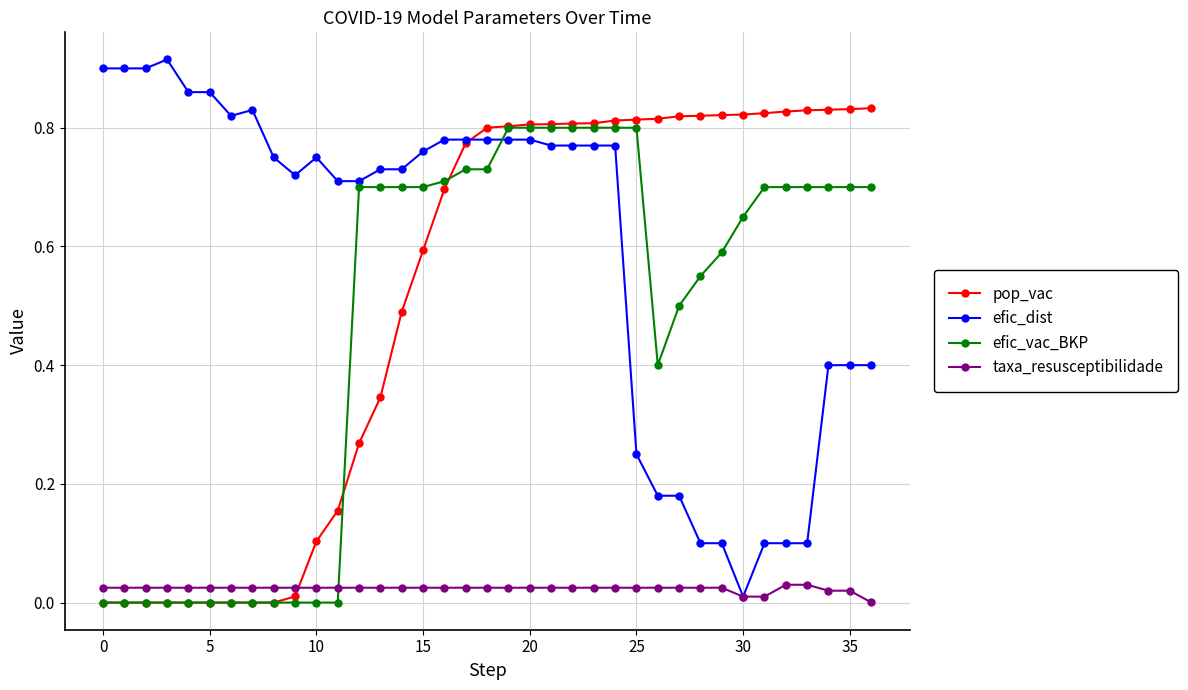

How many intersections are there between pop_vac and taxa_resusceptibilidade?

1